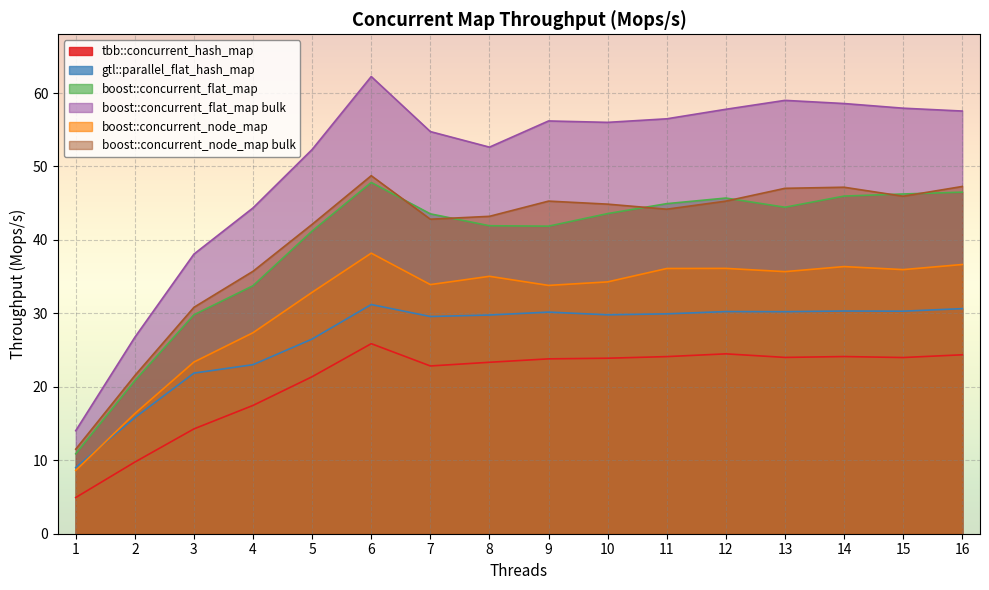

Which series changed the most between 10 and 11?

boost::concurrent_node_map